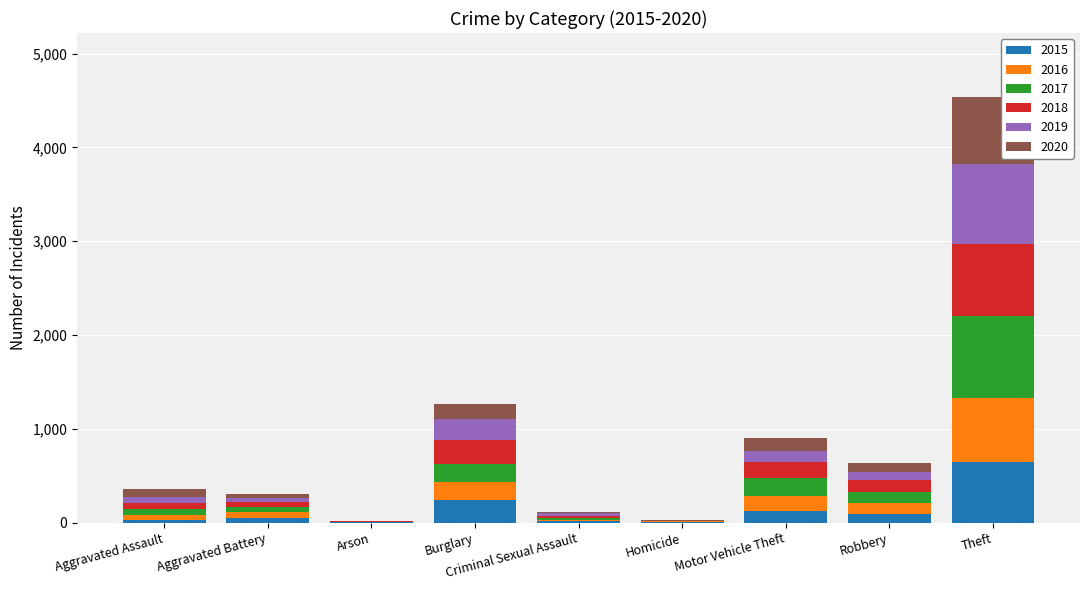

At which category is the sum across all series the highest?

Theft